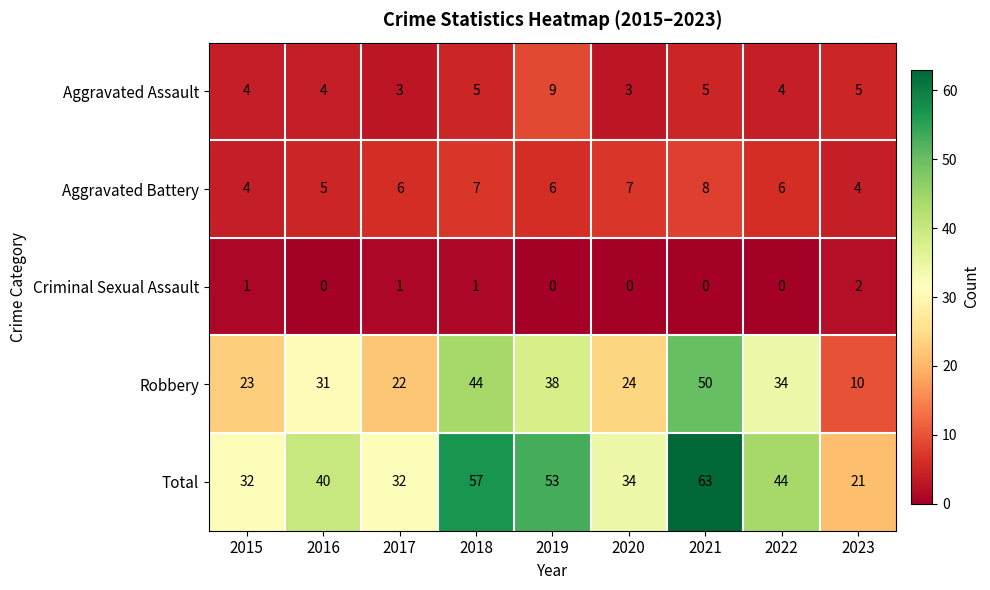

What is the sum of the Robbery values at 2023 and 2015?

33